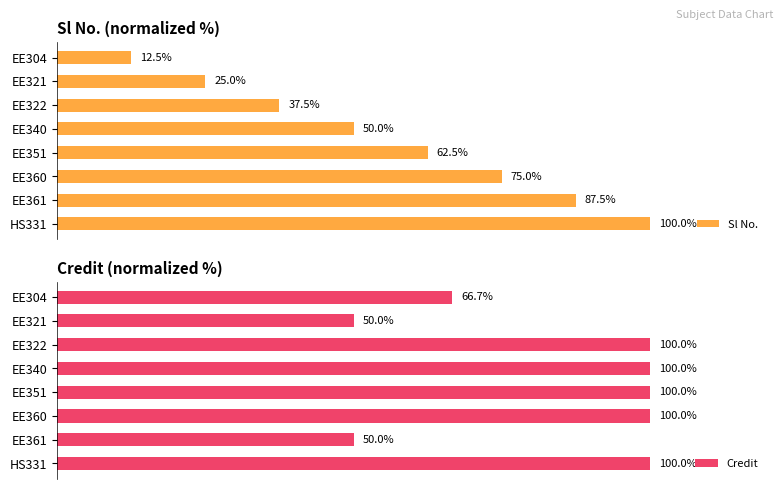

Between EE360 and HS331, which series saw the biggest shift?

Sl No.